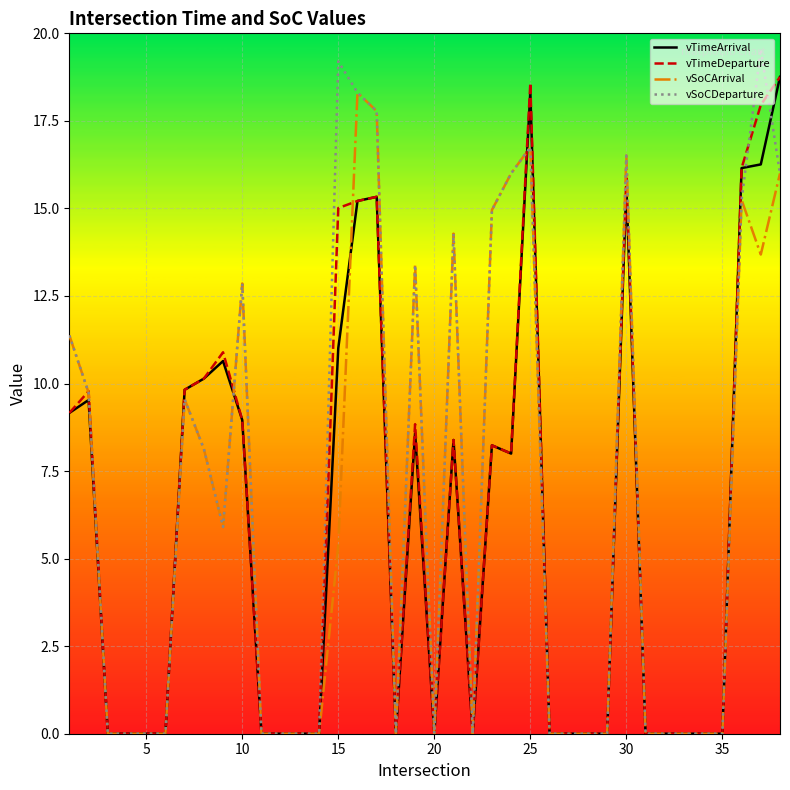

Which series has the largest range (max minus min)?

vSoCDeparture